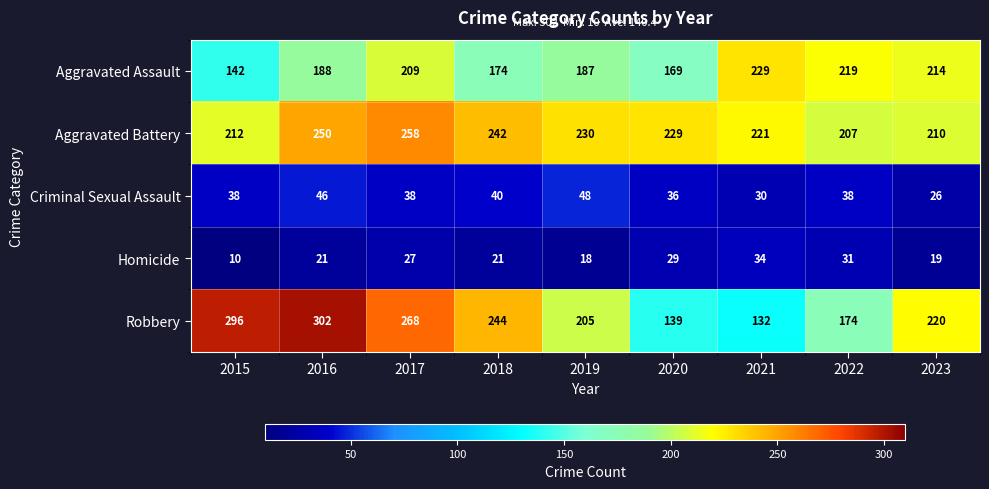

Which category has the highest value across all series?

2016